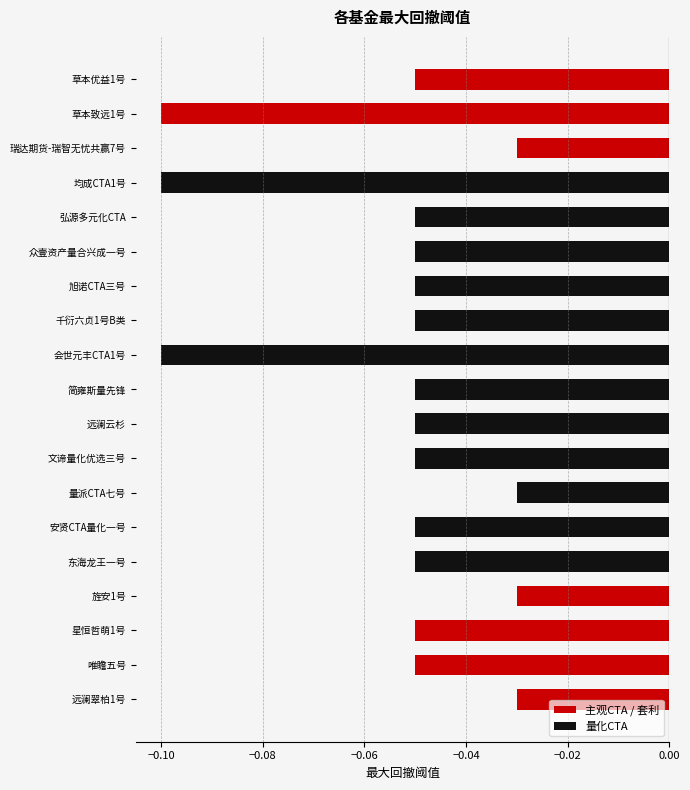

What is the sum of all values?

-1.0